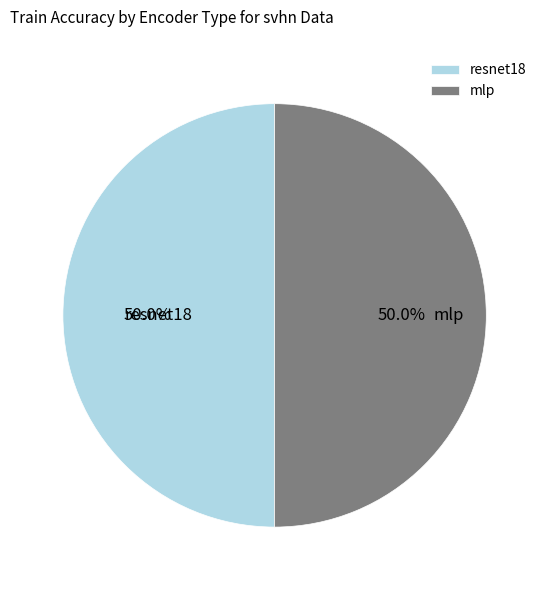

Combined, do mlp and resnet18 account for over 50%?

Yes